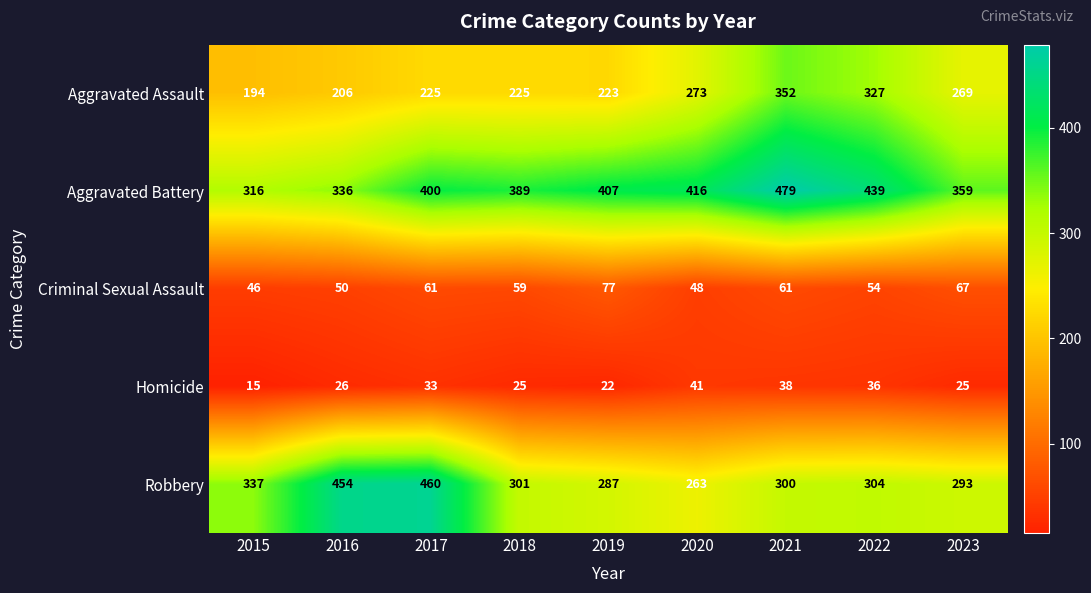

Rank the series by their maximum value, from highest to lowest.

Aggravated Battery, Robbery, Aggravated Assault, Criminal Sexual Assault, Homicide